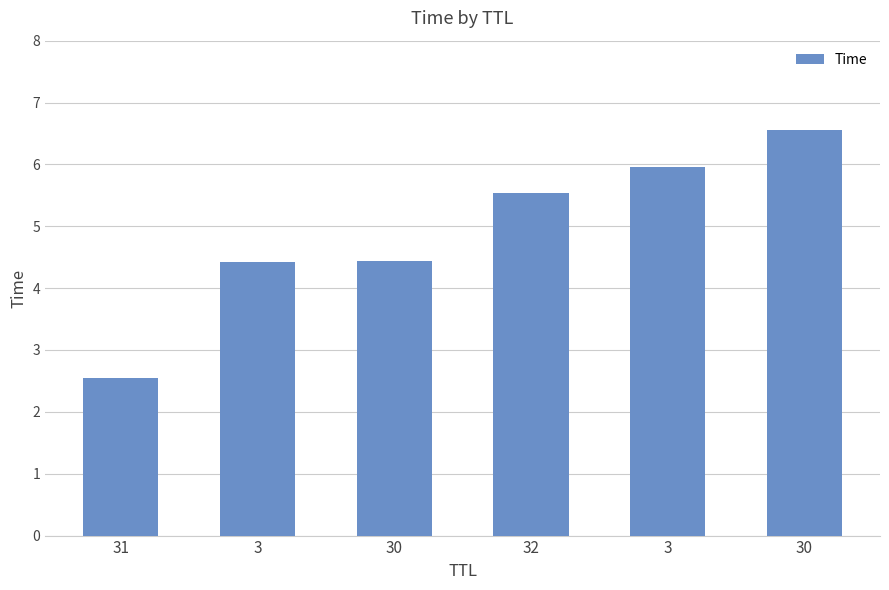

How many data points are less than 5?

3